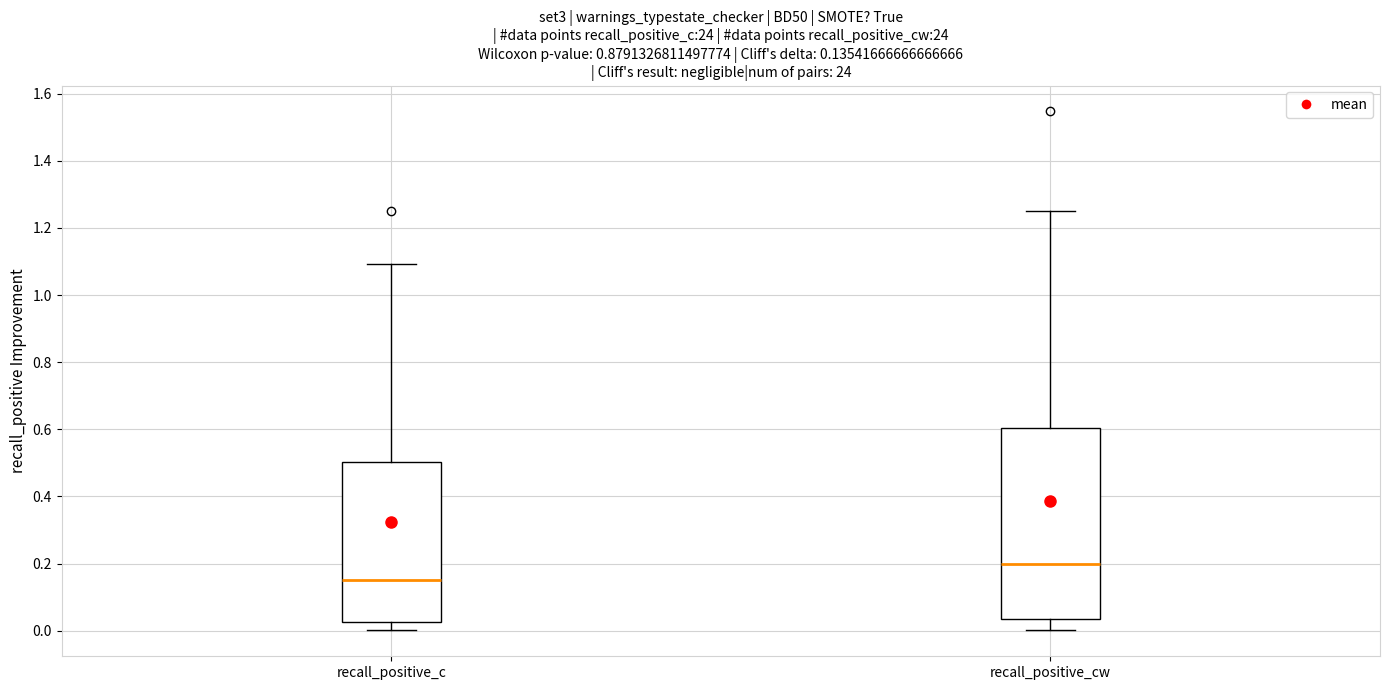

Which box's median line is the highest?

recall_positive_cw